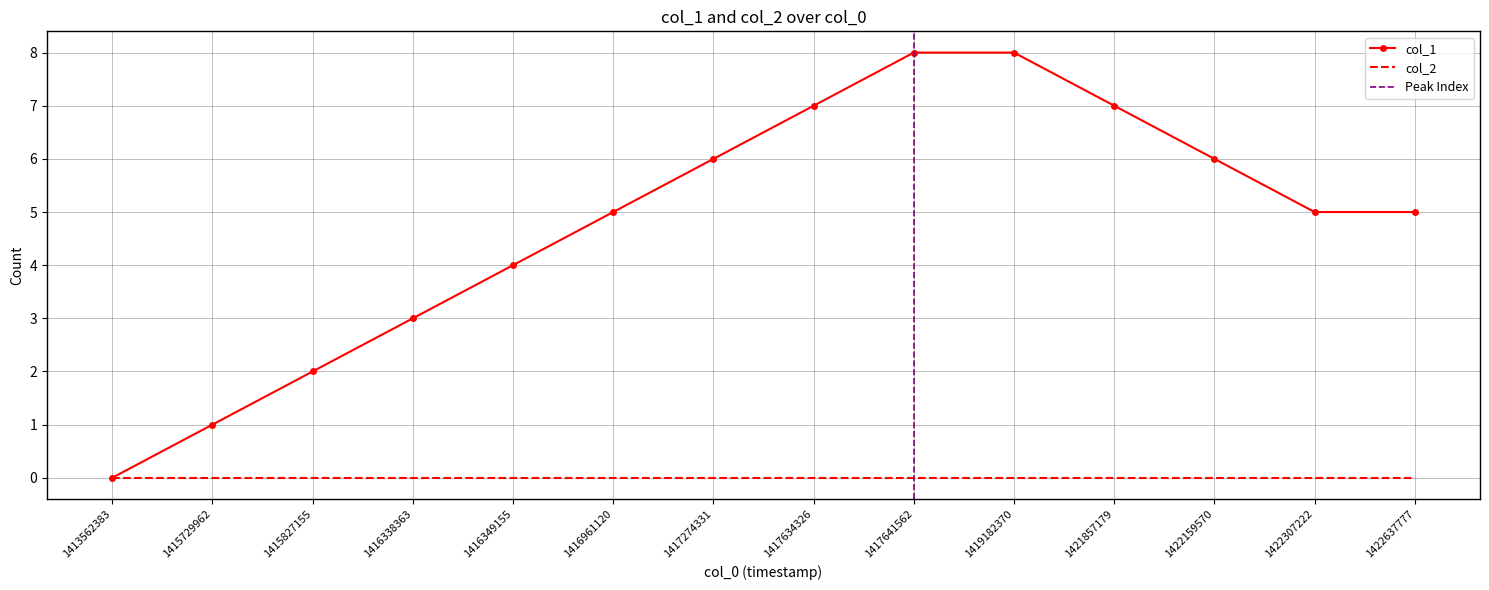

Reading left to right, what are all the values shown in this chart?

0	1	2	3	4	5	6	7	8	8	7	6	5	5